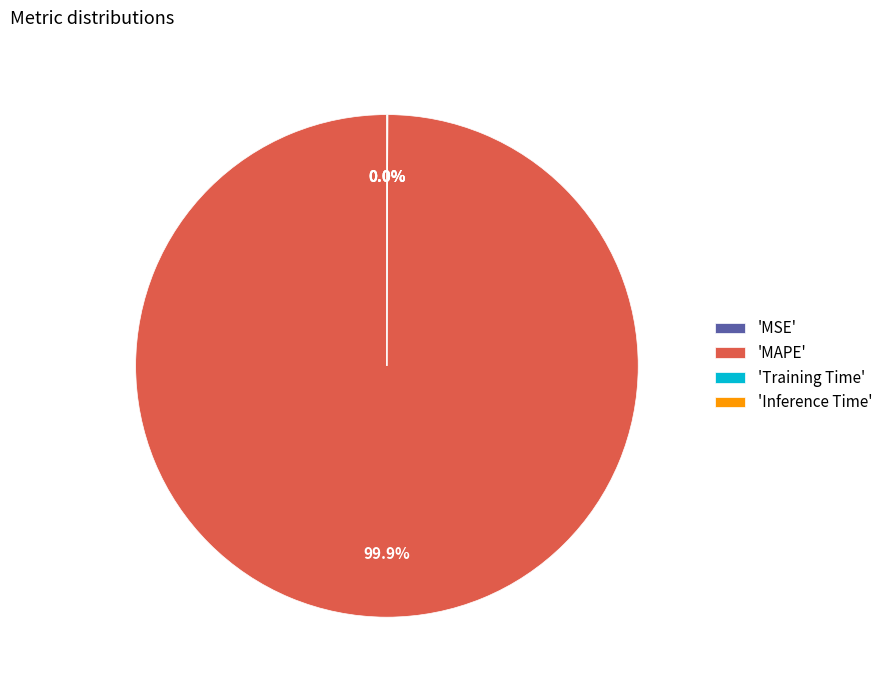

Which category has the biggest portion of the pie?

'MAPE'